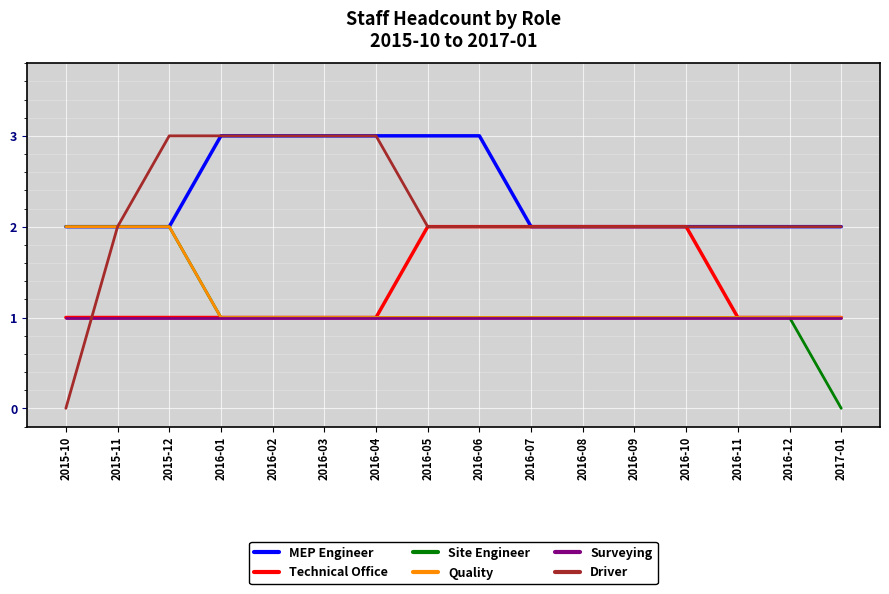

What position from the right is 2015-12?

14